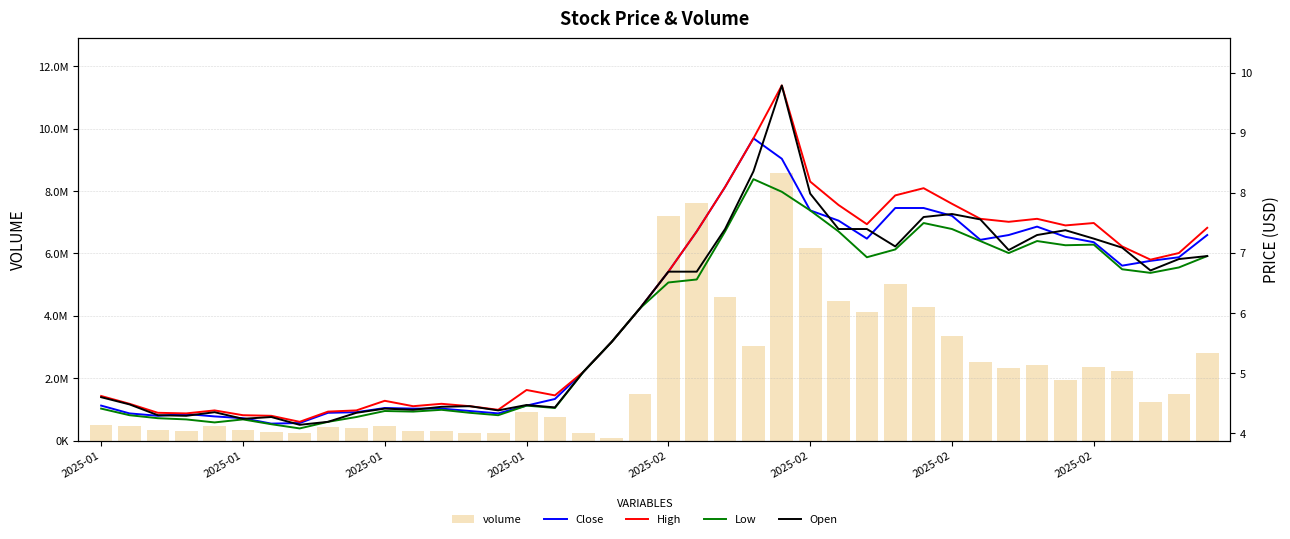

What is the sum of all High values?

246.2